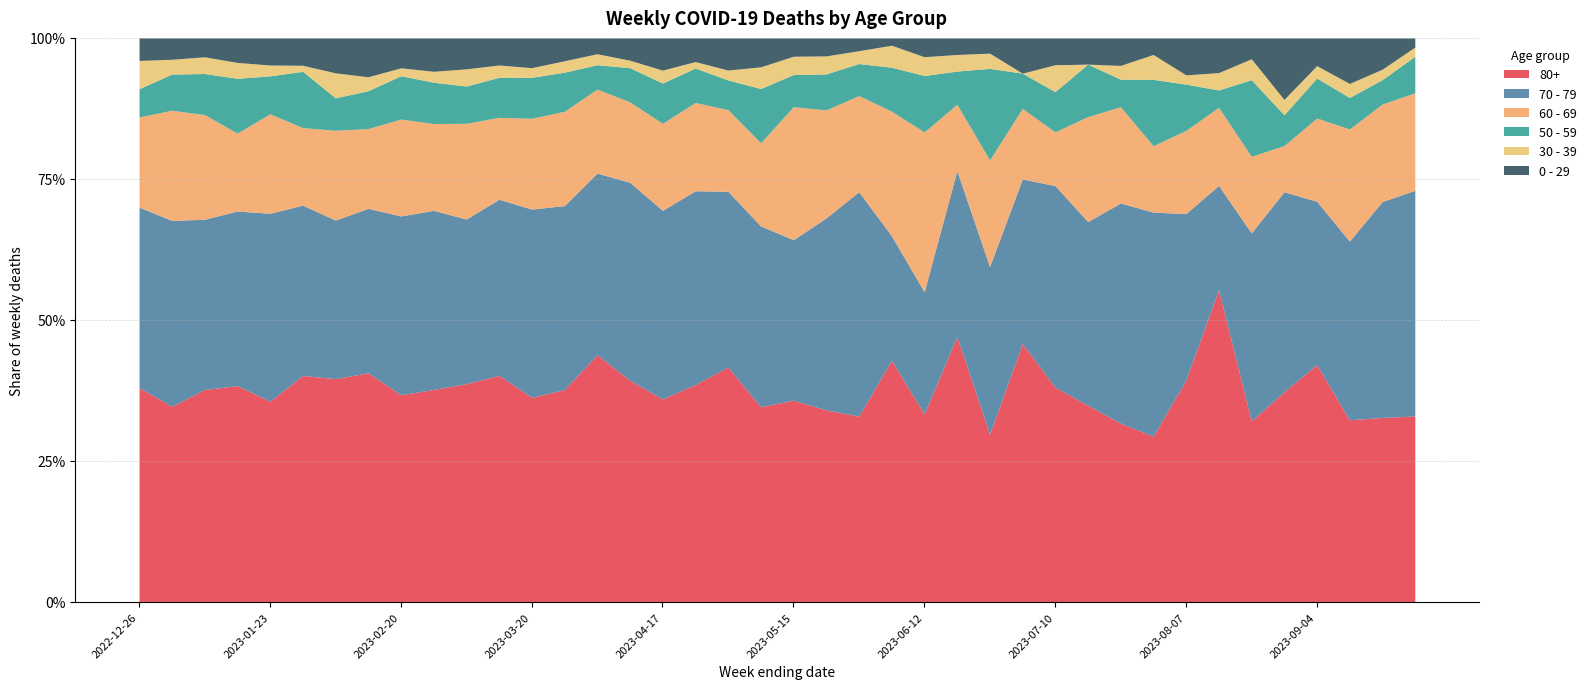

Which series has the largest total across all categories?

80+